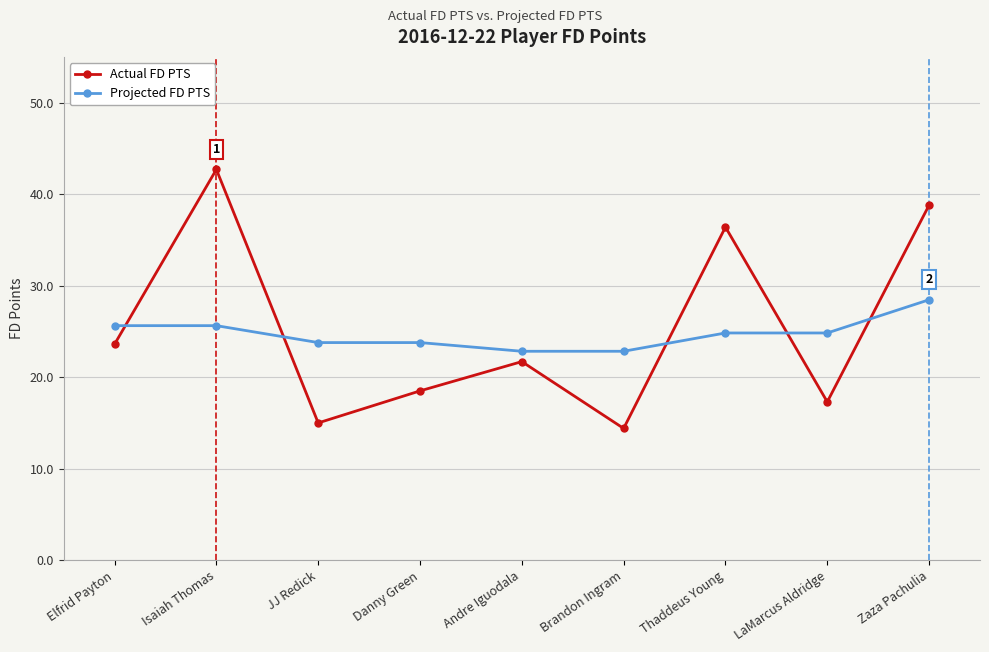

How many interior local valleys does the Actual FD PTS series have?

3